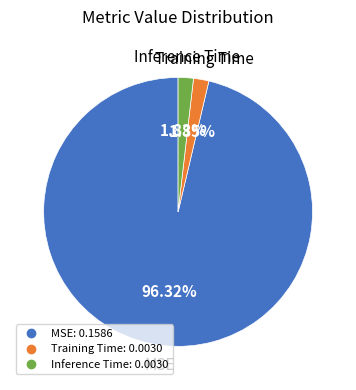

Does any single category account for the majority?

Yes